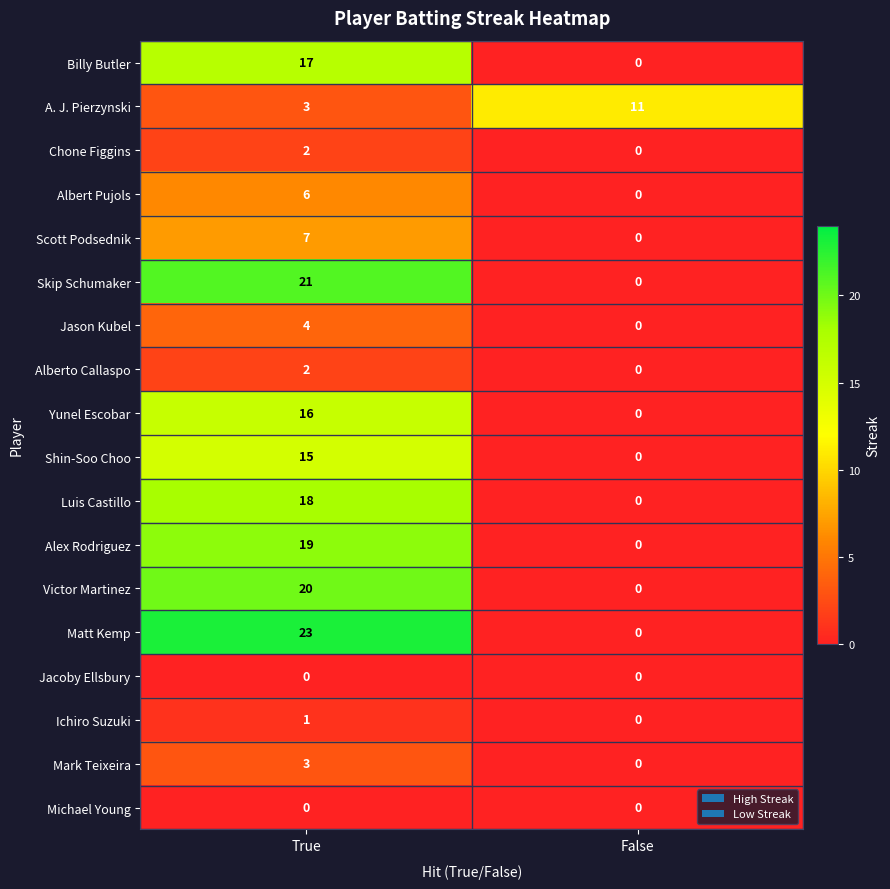

At which category is the sum across all series the highest?

True